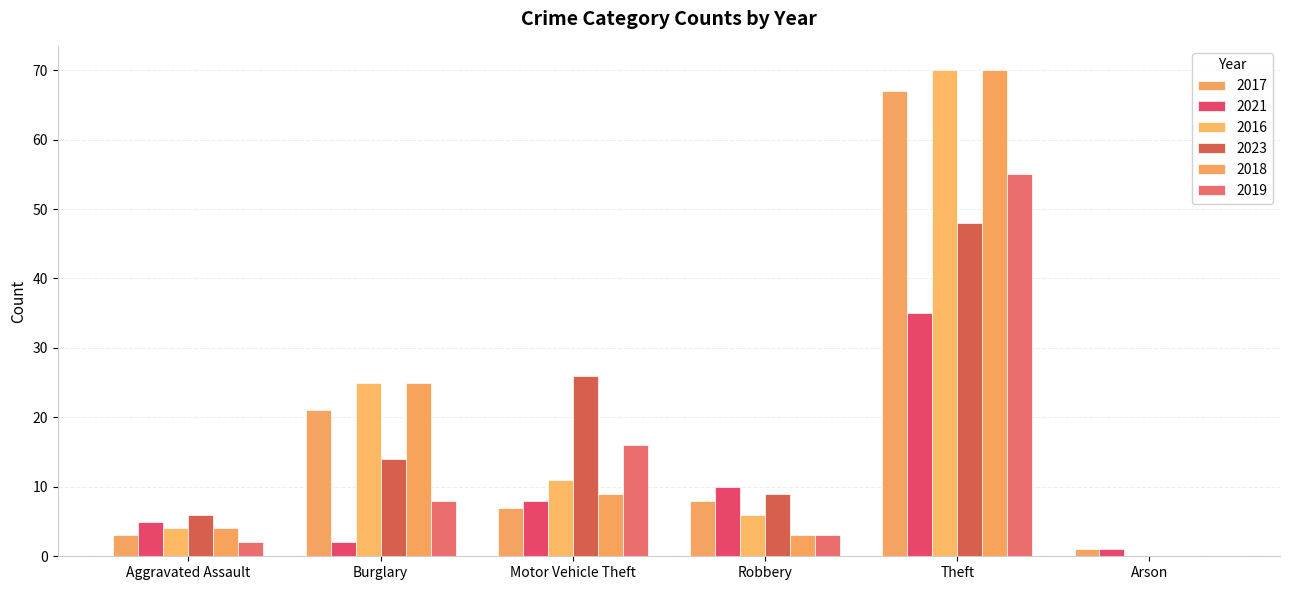

How many values in 2018 are above zero?

5